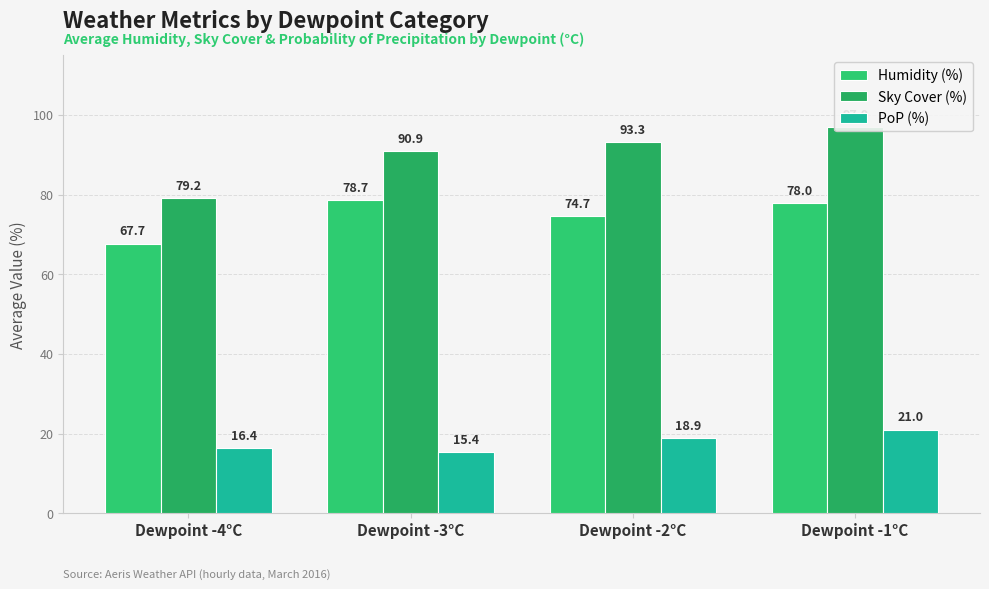

What is the total value across all series at Dewpoint -4°C?

163.3